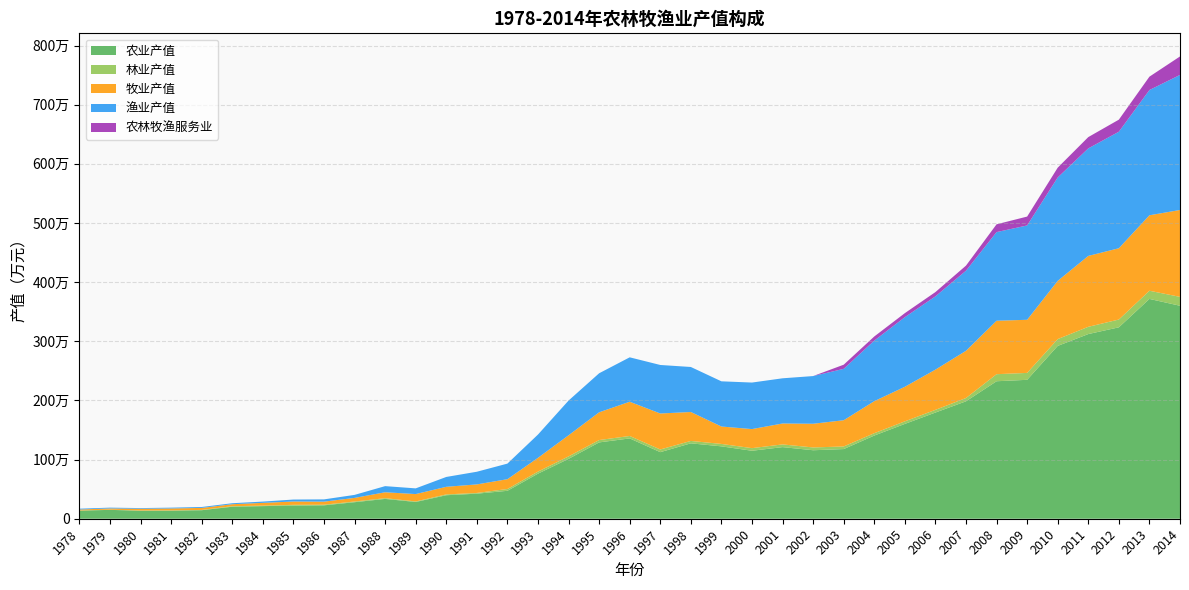

Reading left to right, extract all data points from this chart.

农业产值: 1978=136394	1979=150096	1980=134825	1981=136563	1982=144022	1983=203042	1984=213301	1985=221709	1986=226474	1987=279225	1988=335279	1989=283393	1990=397401	1991=423685	1992=472043	1993=762285	1994=1012353	1995=1290501	1996=1358150	1997=1125640	1998=1274937	1999=1223747	2000=1149368	2001=1210868	2002=1158038	2003=1177811	2004=1406416	2005=1603242	2006=1795414	2007=1985395	2008=2324618	2009=2348757	2010=2922134	2011=3122390	2012=3236375	2013=3716512	2014=3600908
林业产值: 1978=3004	1979=3263	1980=4212	1981=4261	1982=4976	1983=8800	1984=8358	1985=13139	1986=10437	1987=11905	1988=12311	1989=9091	1990=13789	1991=12006	1992=30732	1993=34664	1994=41558	1995=40091	1996=40941	1997=45317	1998=40529	1999=40991	2000=44137	2001=45803	2002=47293	2003=44099	2004=40054	2005=43454	2006=45611	2007=55531	2008=119361	2009=116853	2010=115147	2011=122610	2012=131698	2013=138222	2014=150462
牧业产值: 1978=16712	1979=20621	1980=29821	1981=32854	1982=33765	1983=33723	1984=46729	1985=56571	1986=52156	1987=61054	1988=100050	1989=124403	1990=128692	1991=144750	1992=165774	1993=232894	1994=357055	1995=468875	1996=579231	1997=608529	1998=489301	1999=294402	2000=322187	2001=353711	2002=400699	2003=443573	2004=541374	2005=584369	2006=679950	2007=798723	2008=903904	2009=898197	2010=984592	2011=1198760	2012=1205228	2013=1276124	2014=1469031
渔业产值: 1978=13766	1979=13520	1980=11176	1981=13600	1982=15671	1983=16490	1984=21503	1985=32975	1986=38076	1987=50873	1988=103565	1989=96410	1990=166492	1991=214047	1992=263500	1993=393589	1994=587027	1995=660004	1996=750810	1997=820297	1998=761016	1999=764174	2000=786868	2001=764118	2002=806243	2003=868732	2004=1023867	2005=1176982	2006=1238827	2007=1353951	2008=1498557	2009=1595164	2010=1748165	2011=1818015	2012=1970155	2013=2117795	2014=2283606
农林牧渔服务业: 1978=0	1979=0	1980=0	1981=0	1982=0	1983=0	1984=0	1985=0	1986=0	1987=0	1988=0	1989=0	1990=0	1991=0	1992=0	1993=0	1994=0	1995=0	1996=0	1997=0	1998=0	1999=0	2000=0	2001=0	2002=0	2003=70249	2004=69745	2005=68221	2006=72435	2007=86102	2008=131699	2009=149886	2010=165845	2011=190966	2012=204029	2013=225825	2014=312307